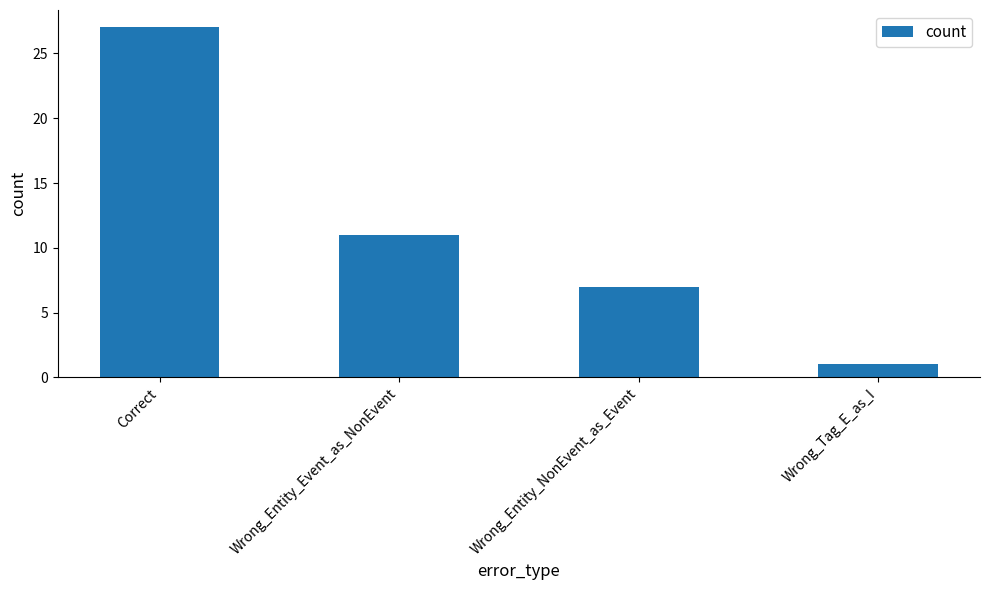

The value at Wrong_Entity_NonEvent_as_Event is 7. True or false?

True